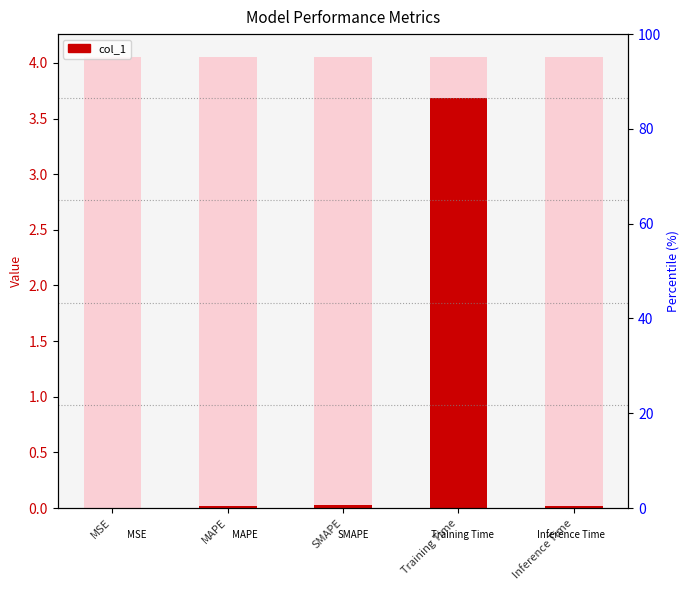

Reading right to left, what are all the values shown in this chart?

Inference Time=0.0	Training Time=3.7	SMAPE=0.0	MAPE=0.0	MSE=0.0